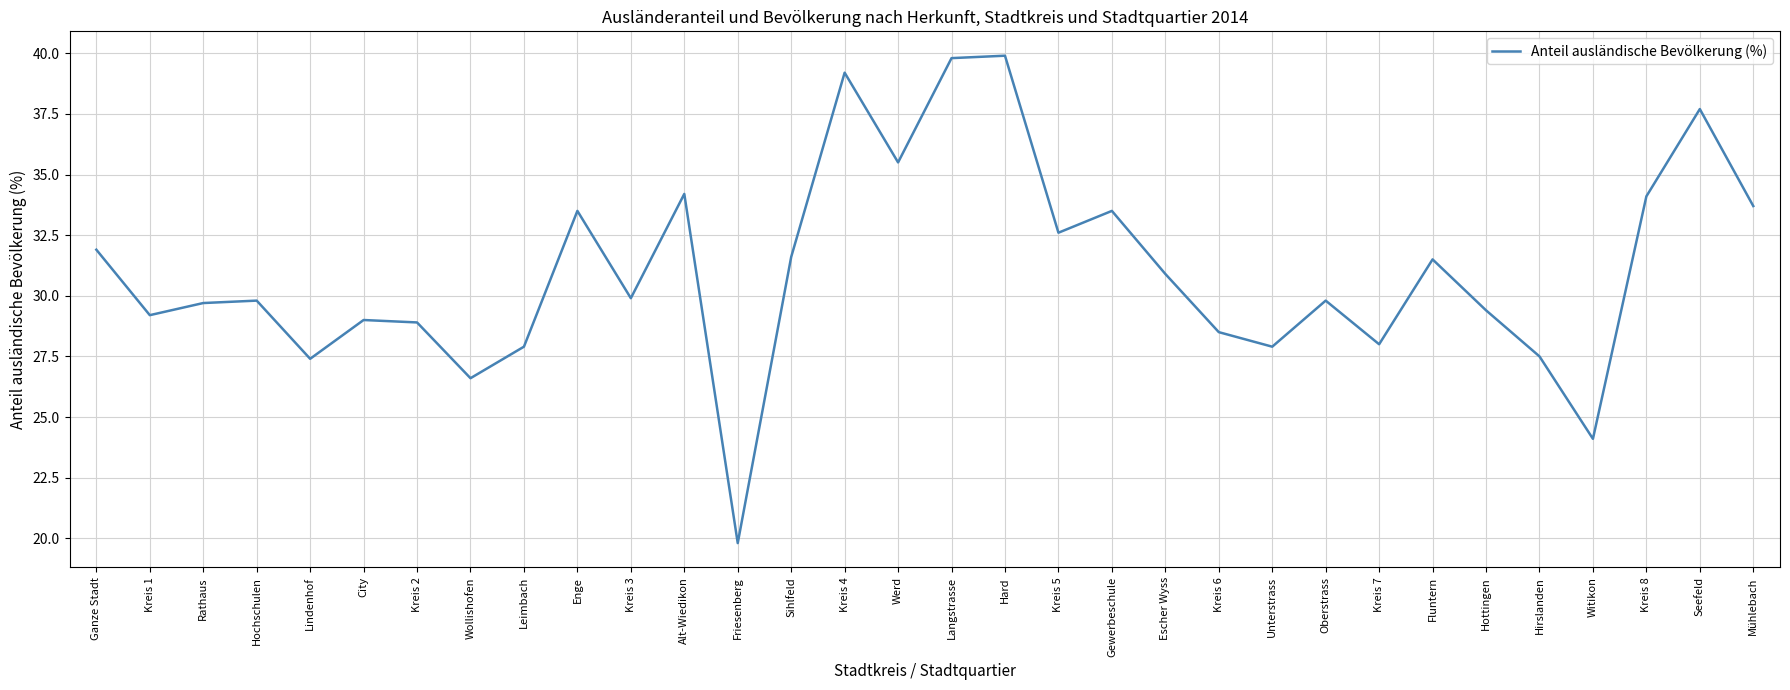

The value at Kreis 8 is 34.1. True or false?

True